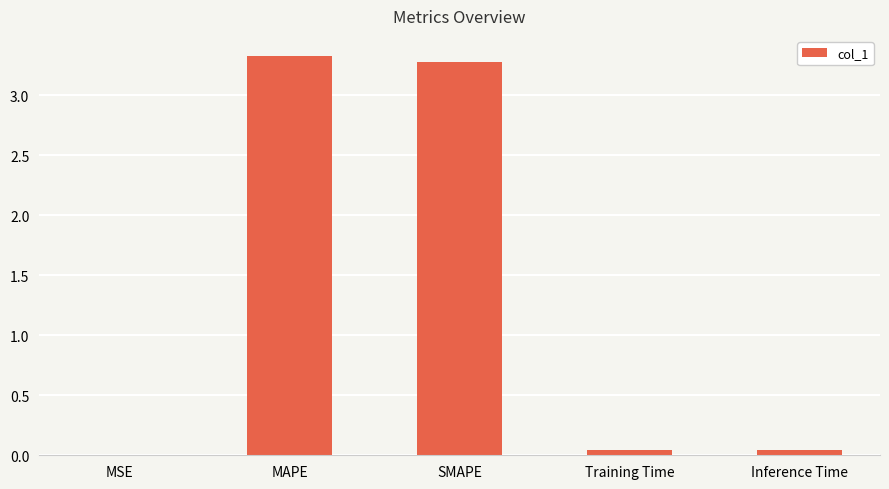

What is the average value?

1.3